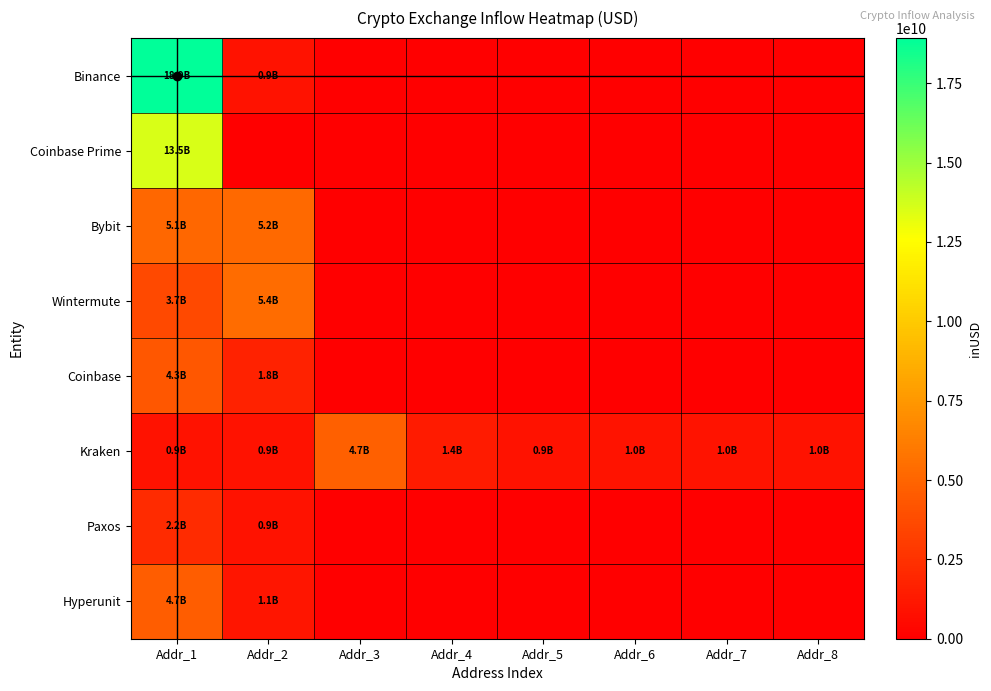

Rank the series at Addr_3 from lowest to highest value.

Binance, Coinbase Prime, Bybit, Wintermute, Coinbase, Paxos, Hyperunit, Kraken